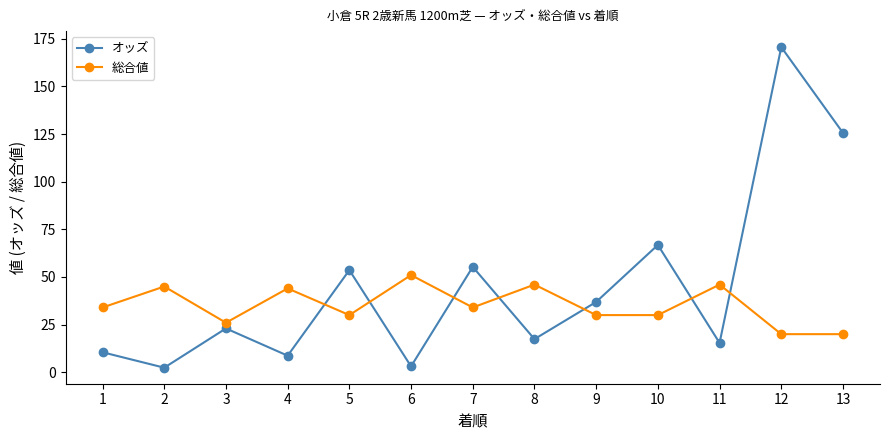

Which series has the largest total across all categories?

オッズ